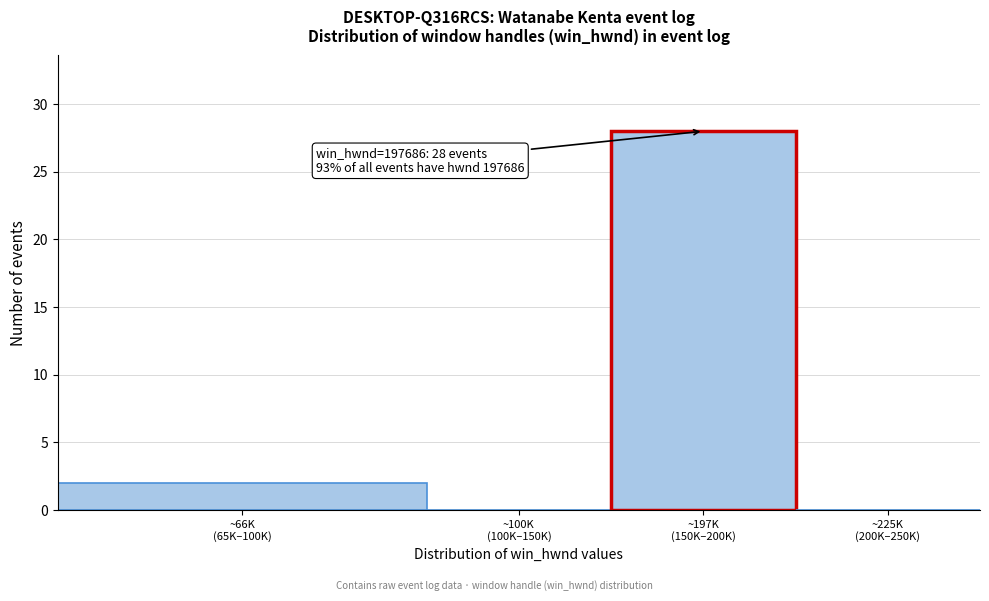

What is the greatest value displayed?

28